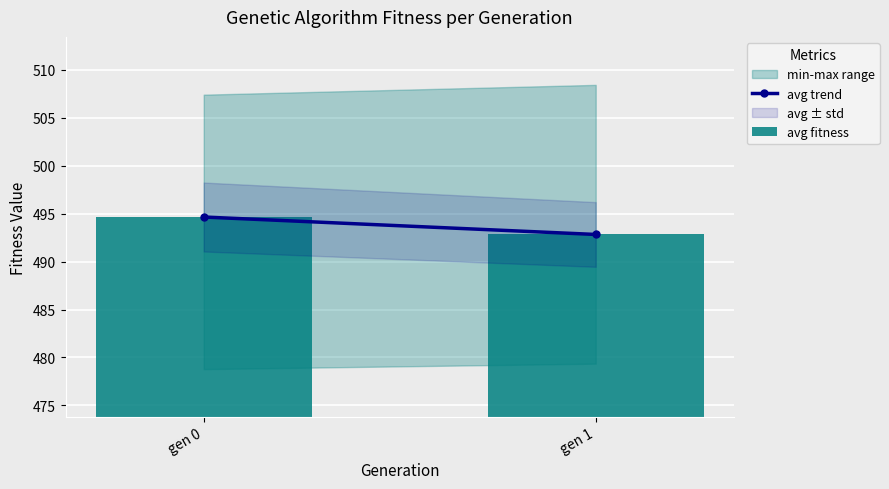

Reading left to right, transcribe all the data shown in this chart.

494.6	492.8